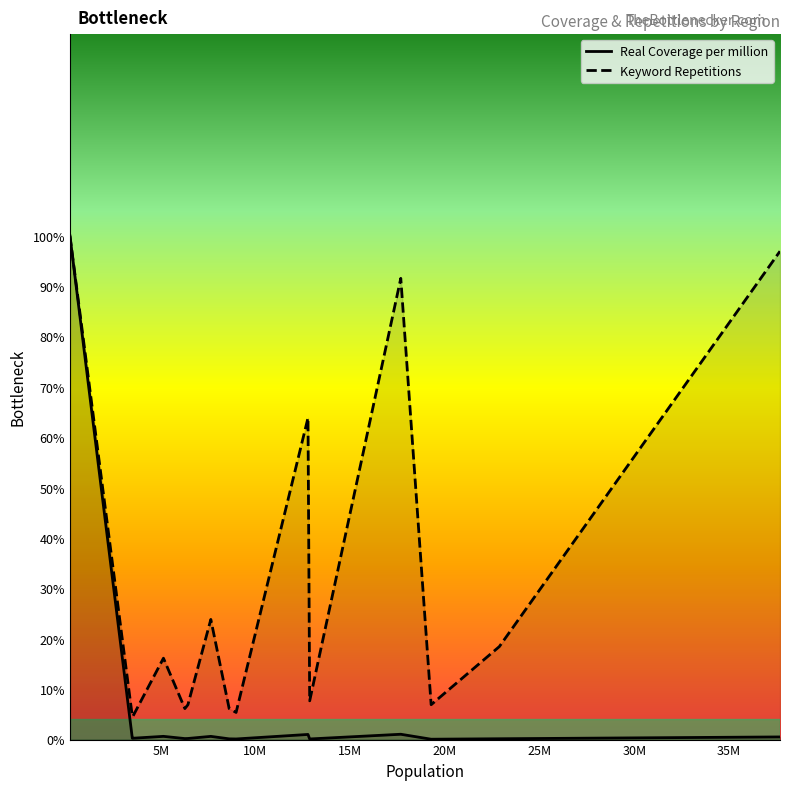

The value at Virginia is 0.1. True or false?

False